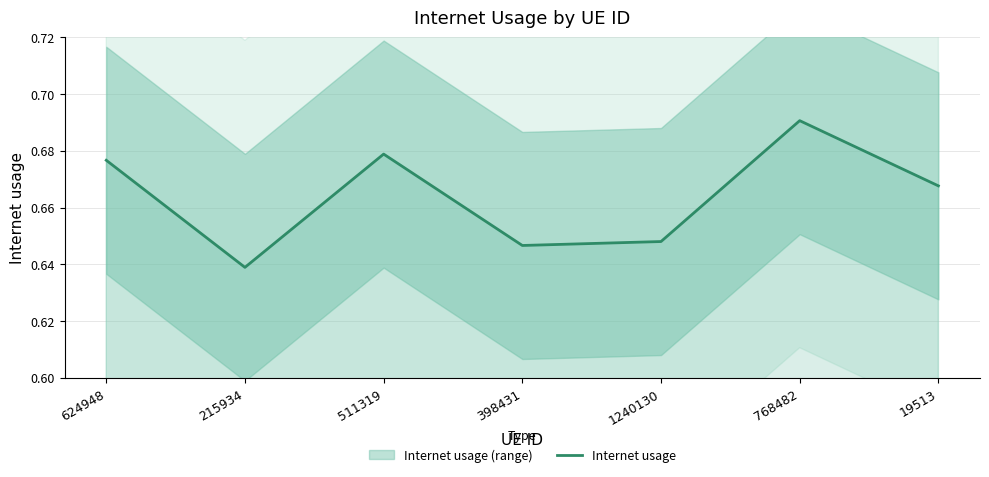

Rank the categories by value from highest to lowest.

768482, 511319, 624948, 19513, 1240130, 398431, 215934